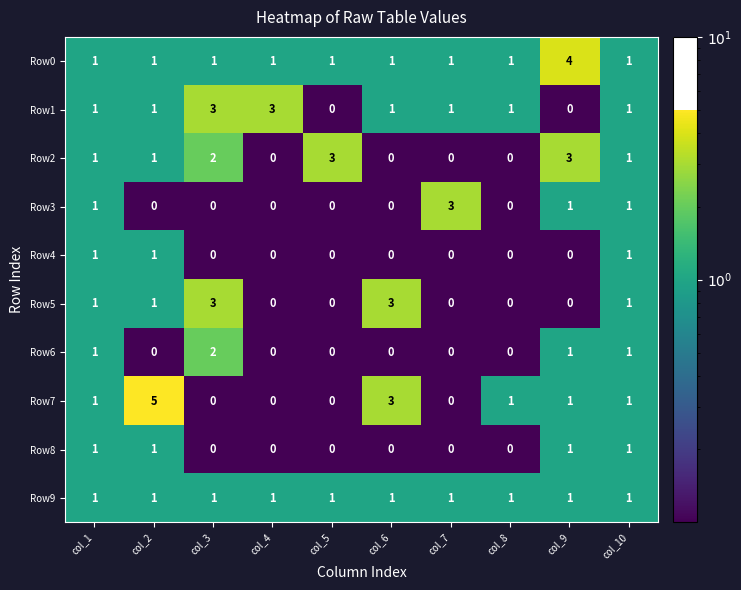

What is the difference between the maximum and minimum values in the Row5 series?

3